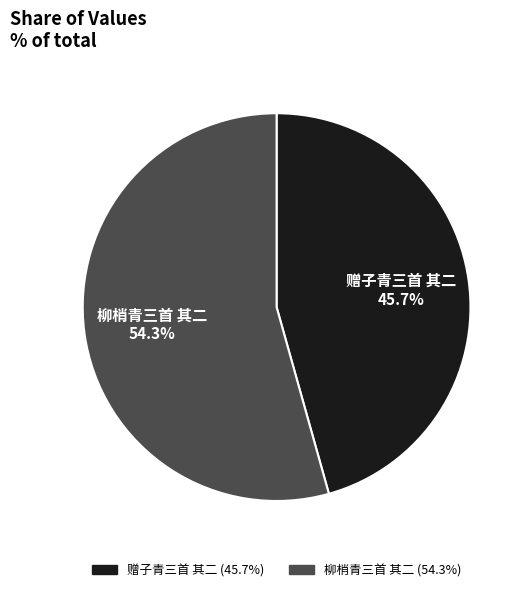

To the nearest percent, what portion does 柳梢青三首 其二 represent?

54%